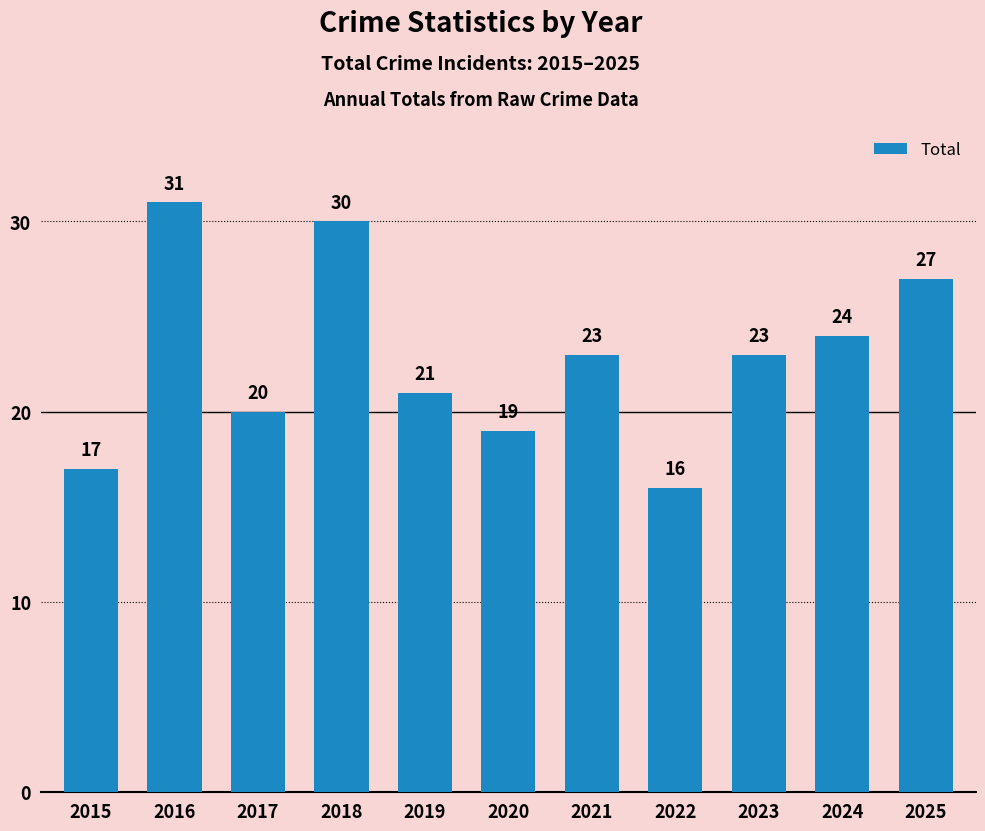

What is the difference between the values at 2019 and 2015?

4